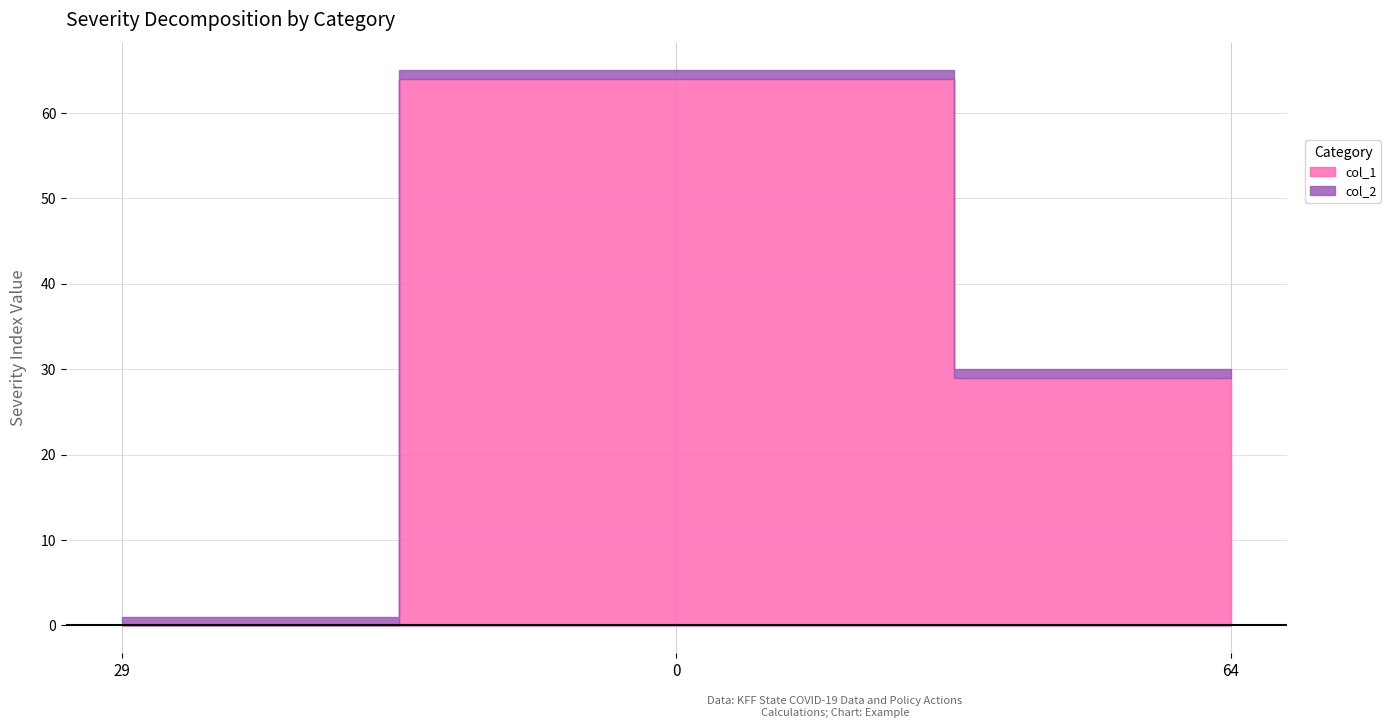

What position from the left is 29?

1